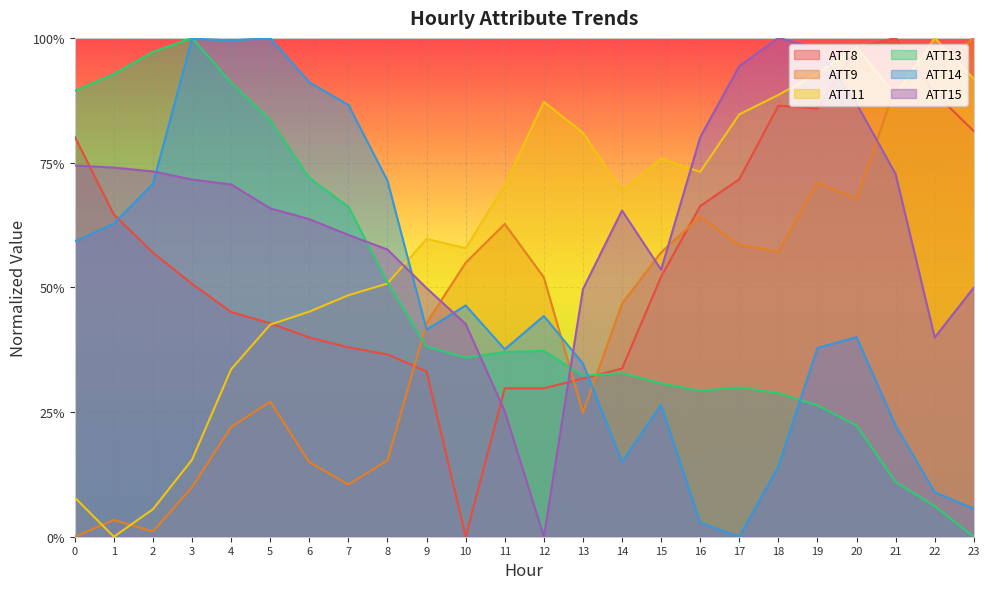

What is the spread (max minus min) of values at 9?

0.3